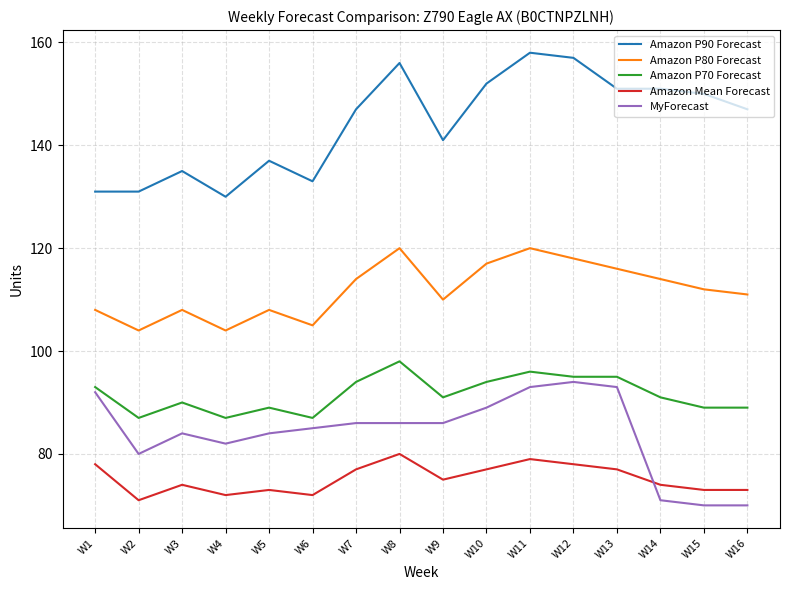

Read the Amazon Mean Forecast value at W4.

72